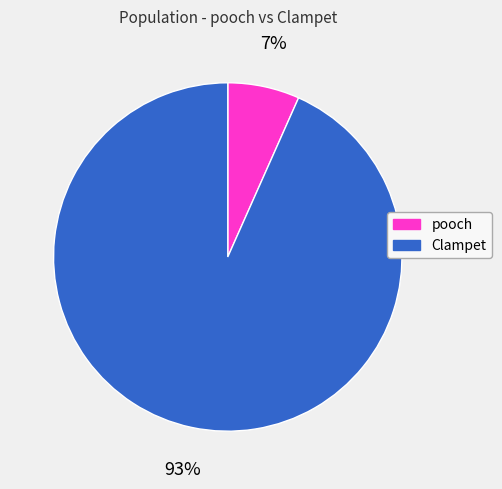

What percentage is the pooch slice, to the nearest percent?

7%